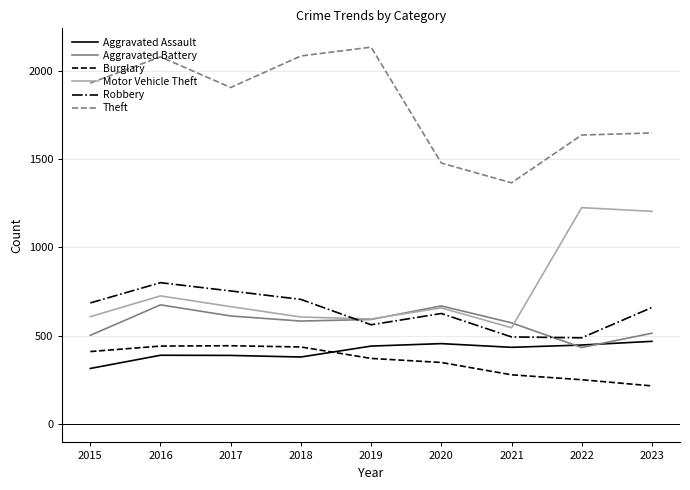

Count the number of categories in the chart.

9